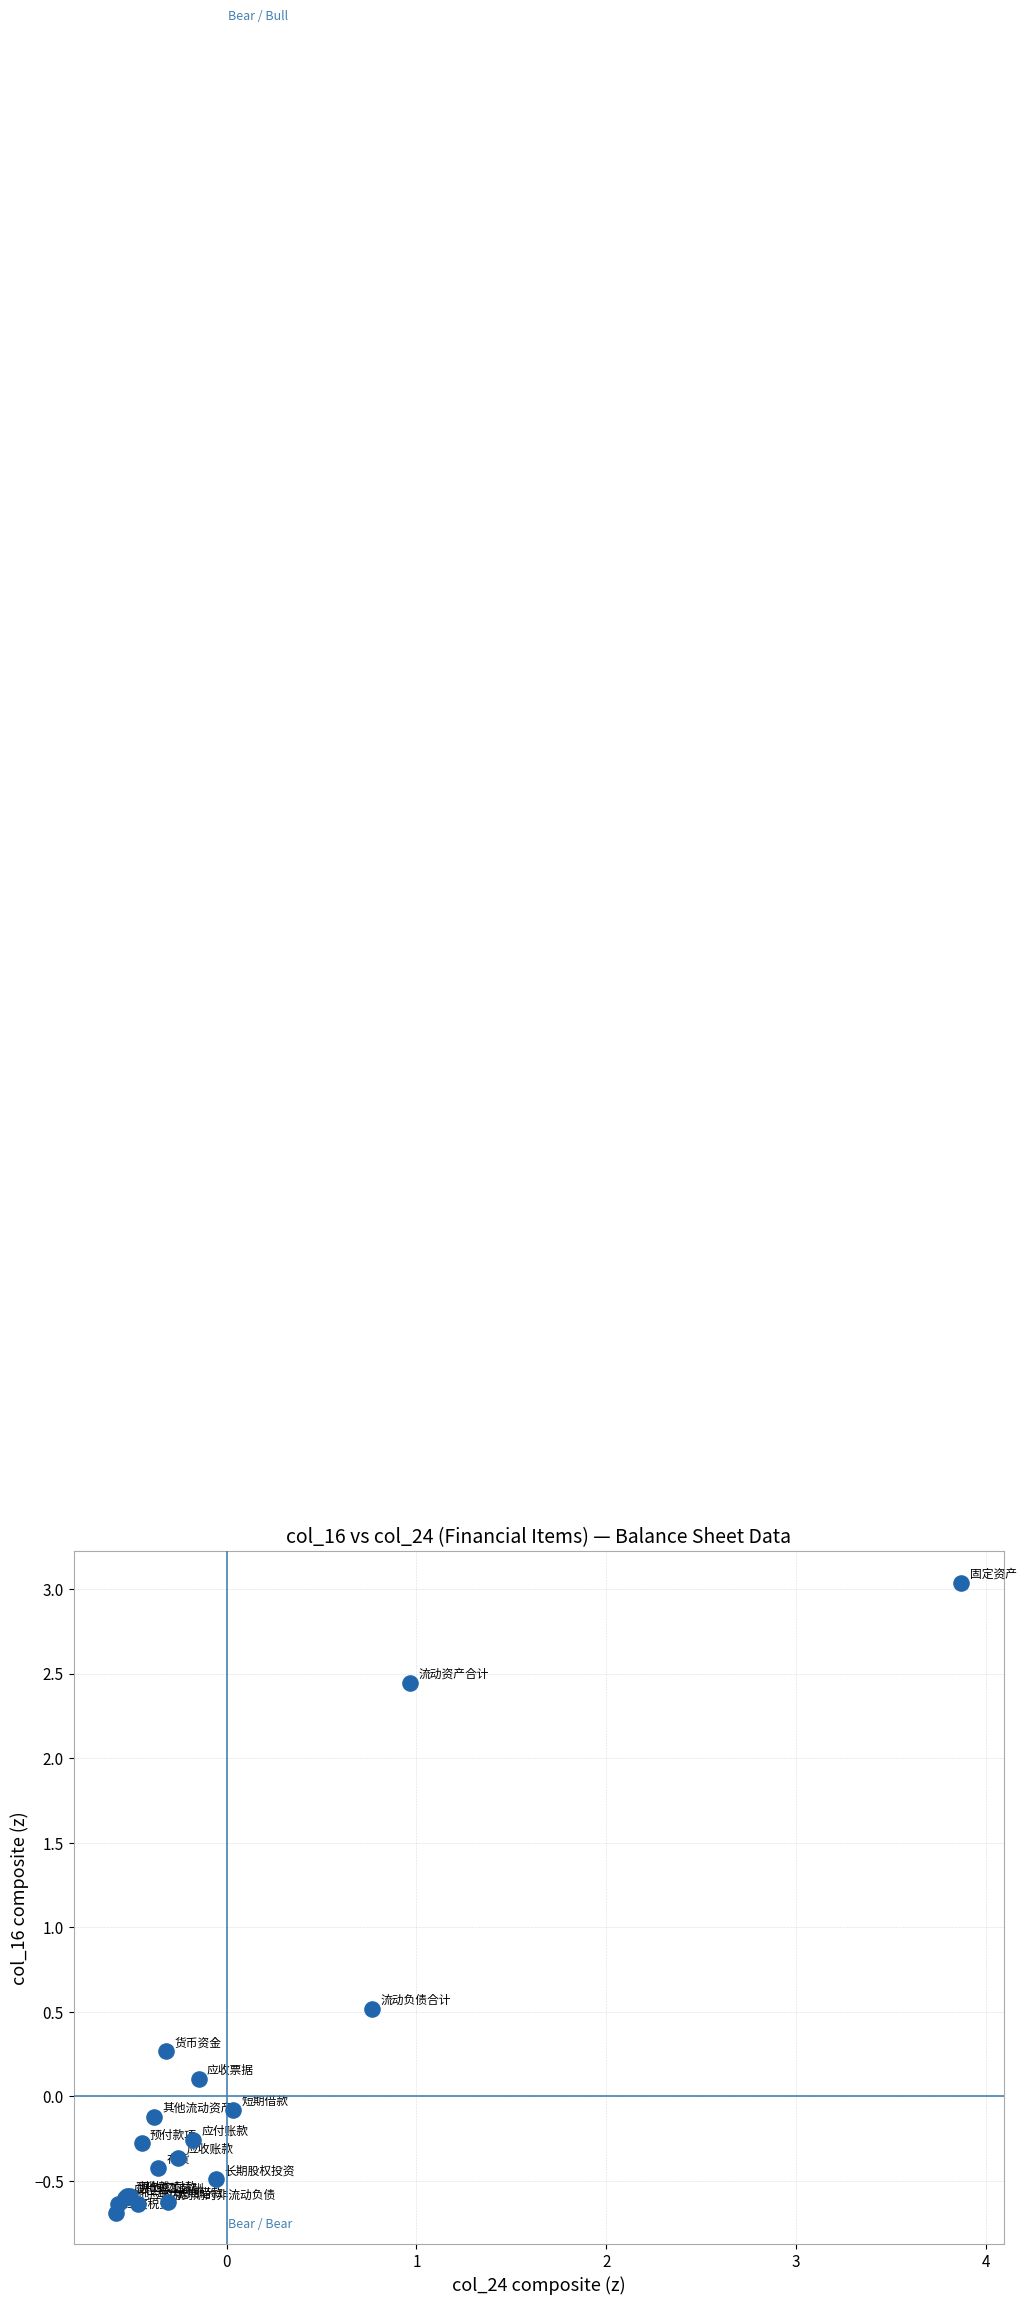

What Y value in the scatter plot is closest to 1?

0.5